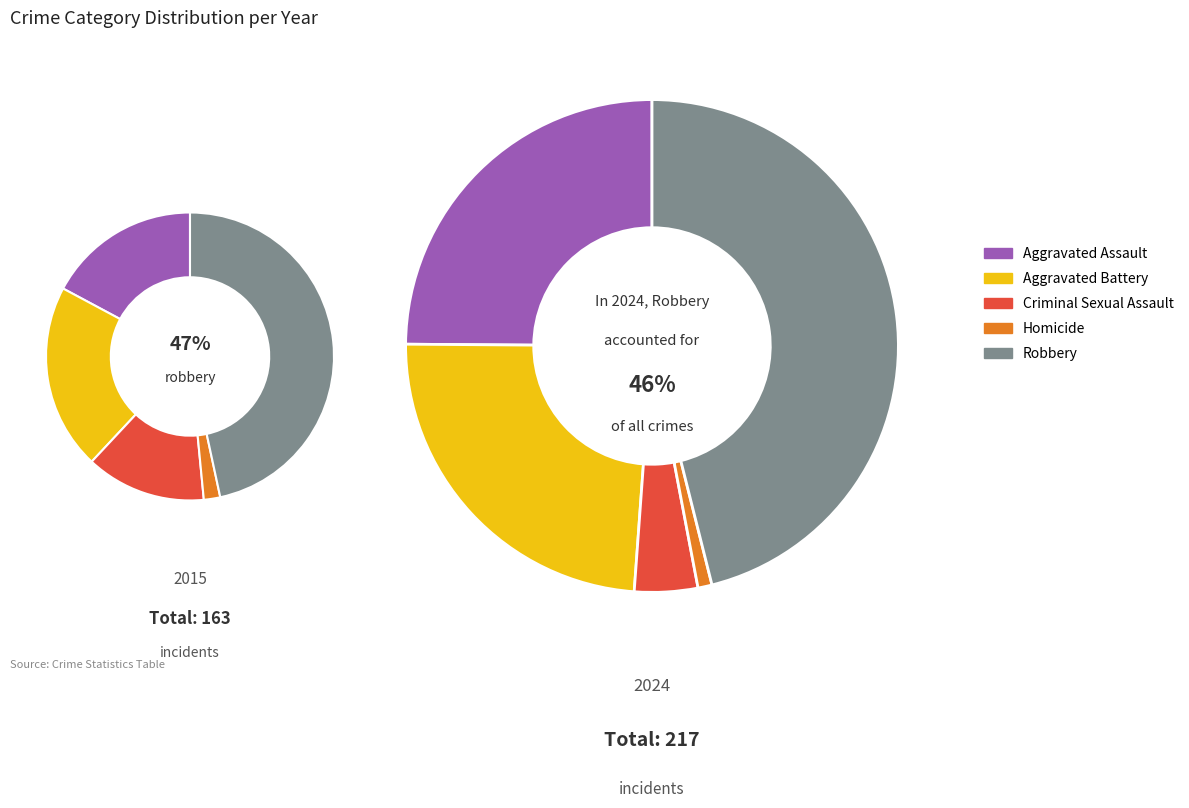

At 7, list the series in order from largest to smallest.

Robbery, Aggravated Battery, Aggravated Assault, Criminal Sexual Assault, Homicide